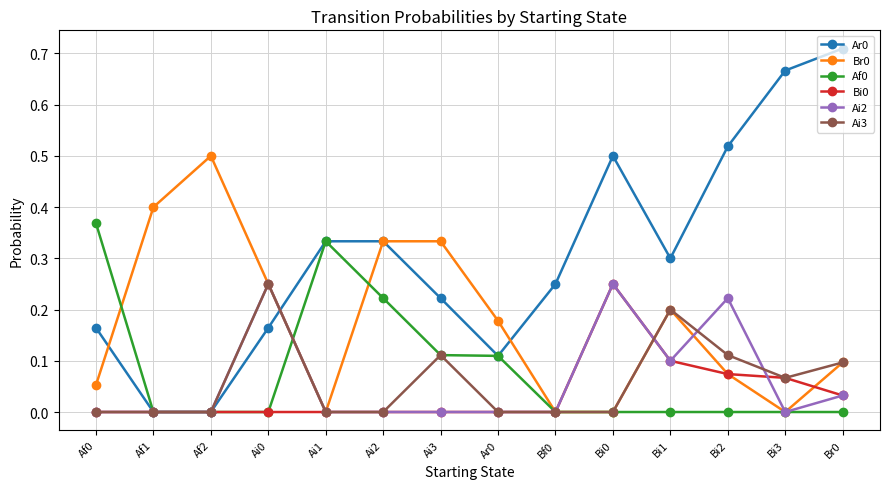

Is it true that Br0 equals 0.0 at Bi1?

False